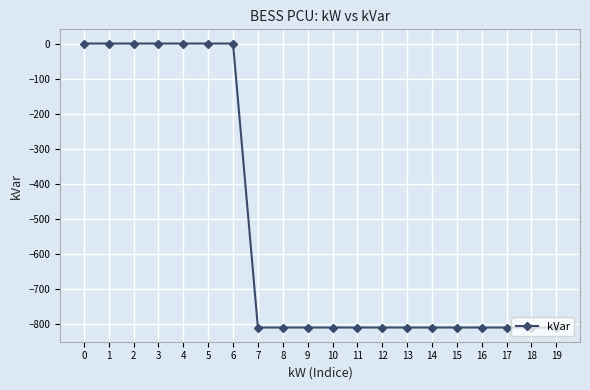

What is the minimum value shown in the chart?

-811